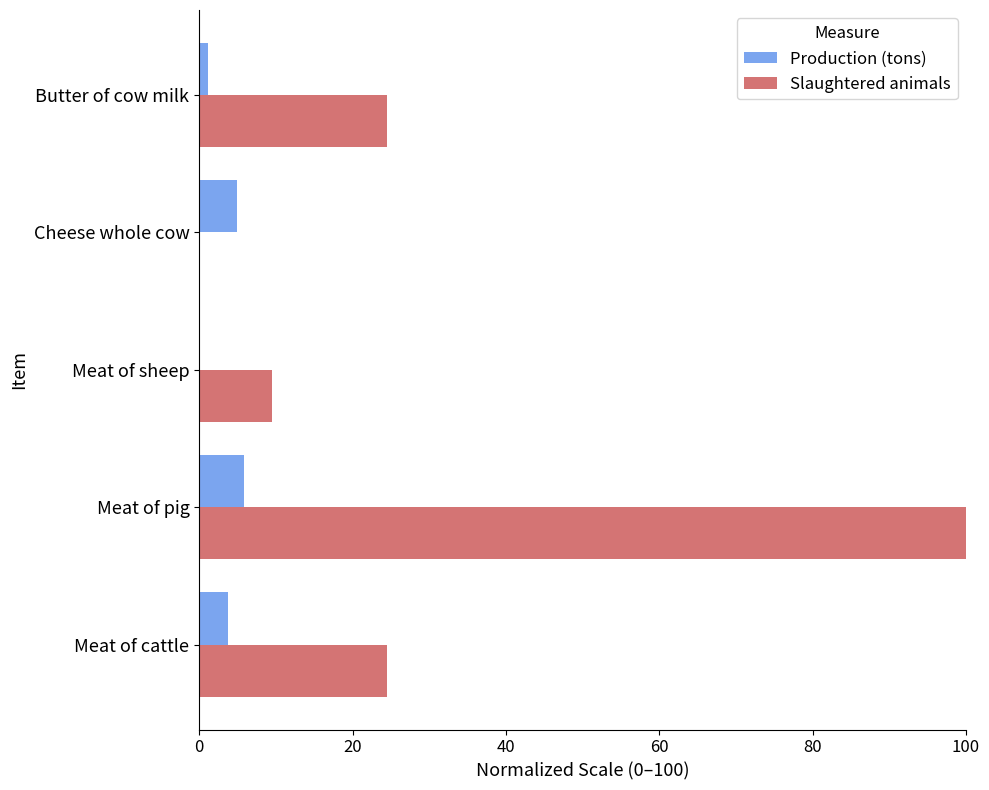

Count the number of categories in the chart.

5